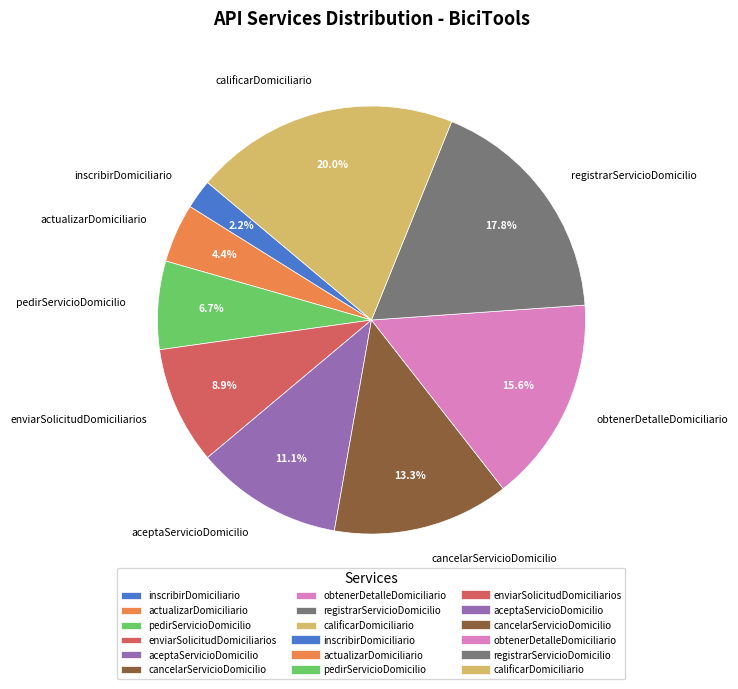

Count the number of slices in the pie.

9